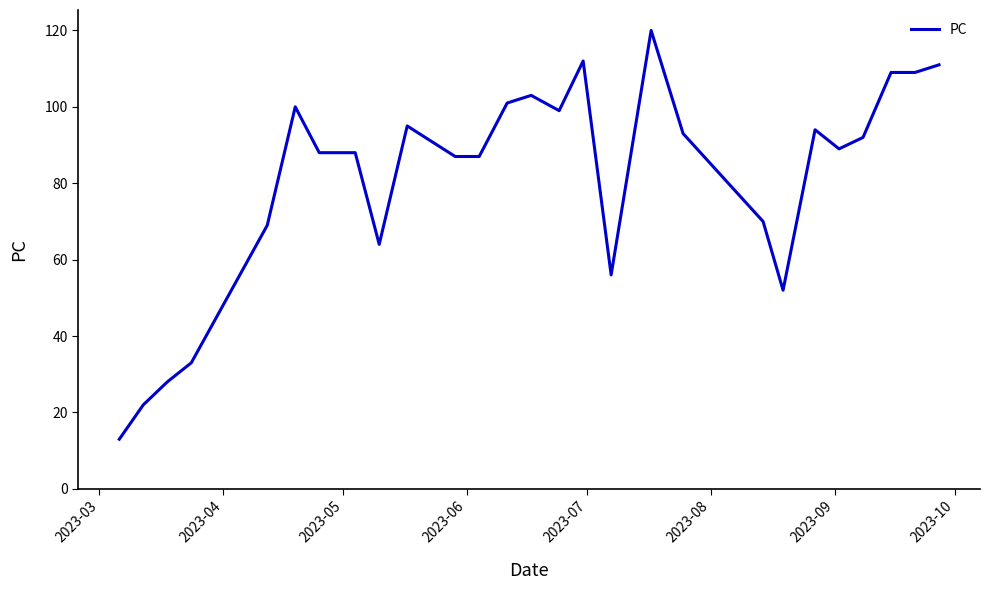

Does the chart have visible grid lines?

No